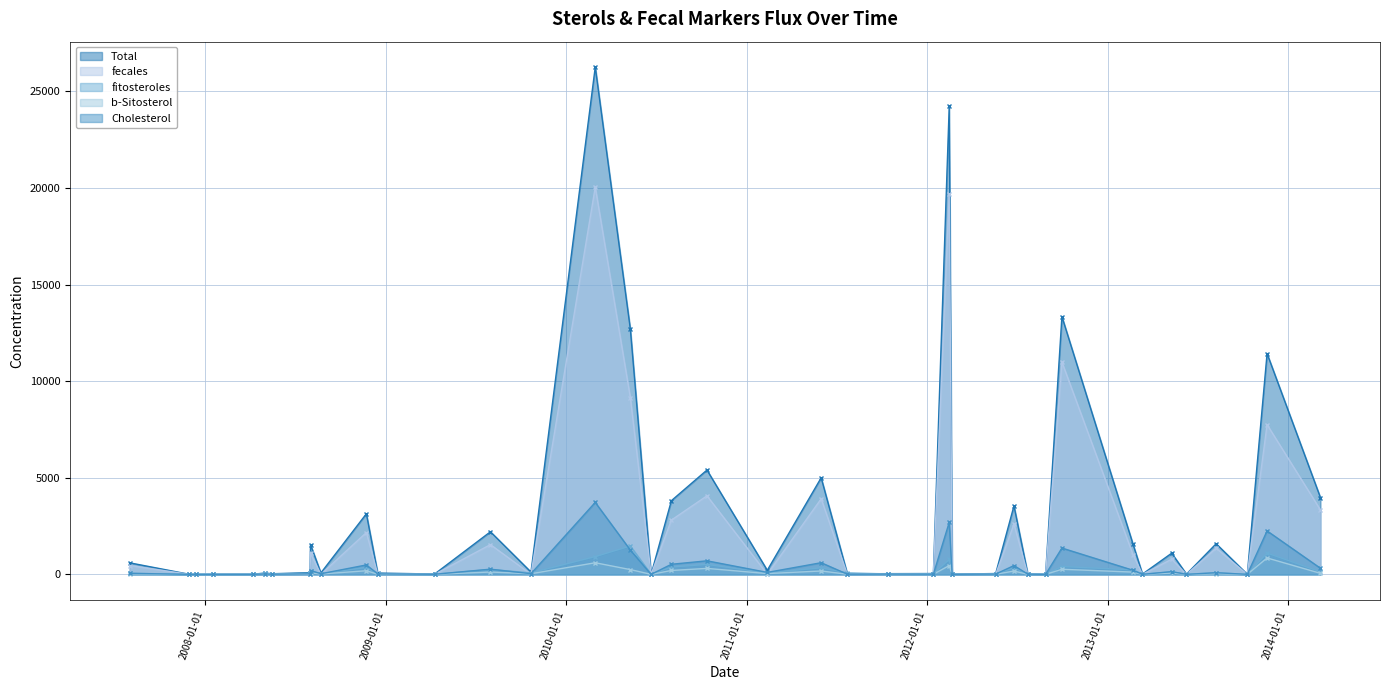

True or false: b-Sitosterol and fitosteroles intersect in this chart.

False